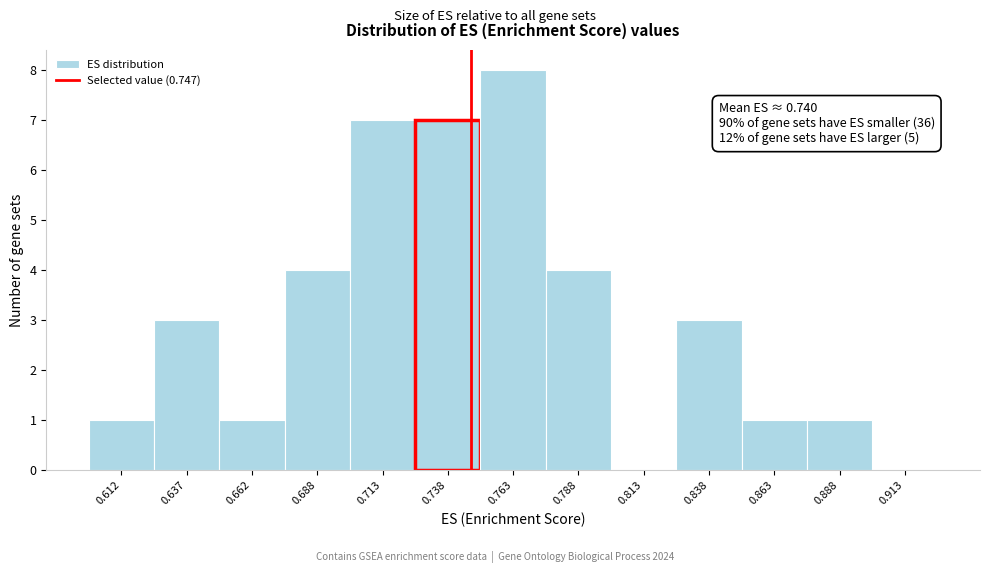

Which range on the x-axis has the tallest bar?

0.750 to 0.775